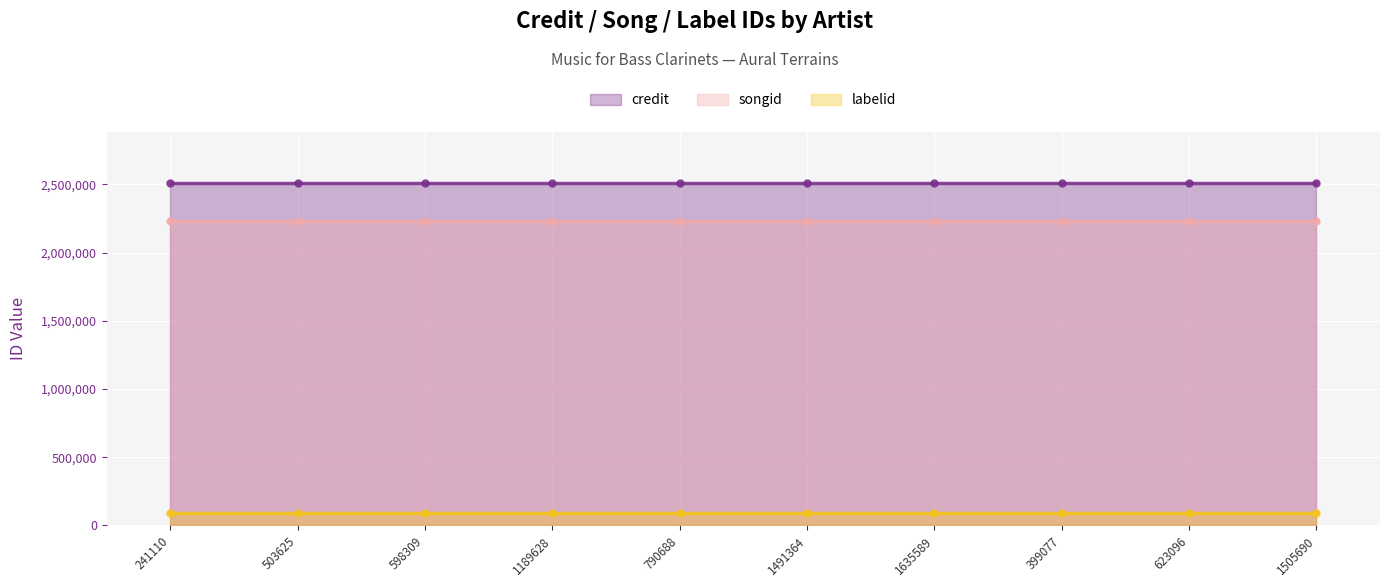

The value of credit at 503625 is 2506371. True or false?

True